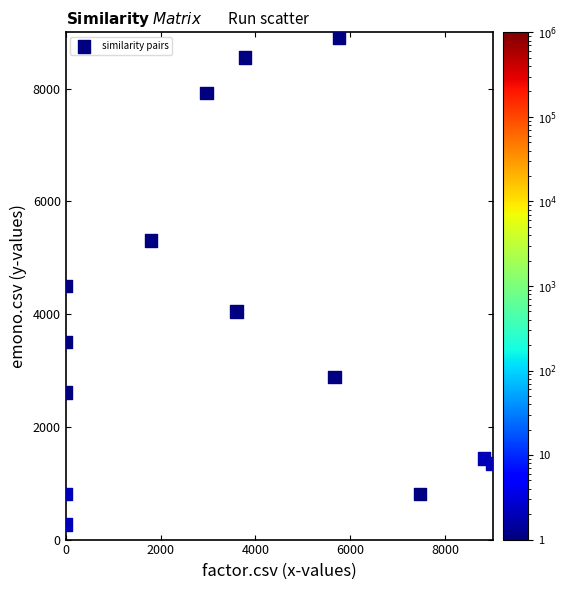

What Y value in the scatter plot is closest to 4590?

4500